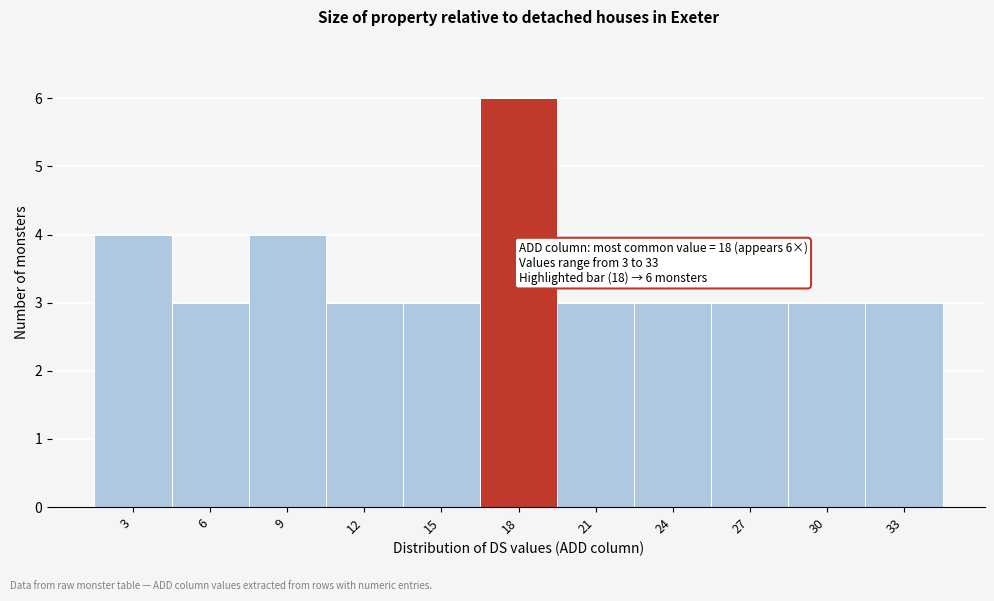

Which range on the x-axis has the tallest bar?

16.5 to 19.5